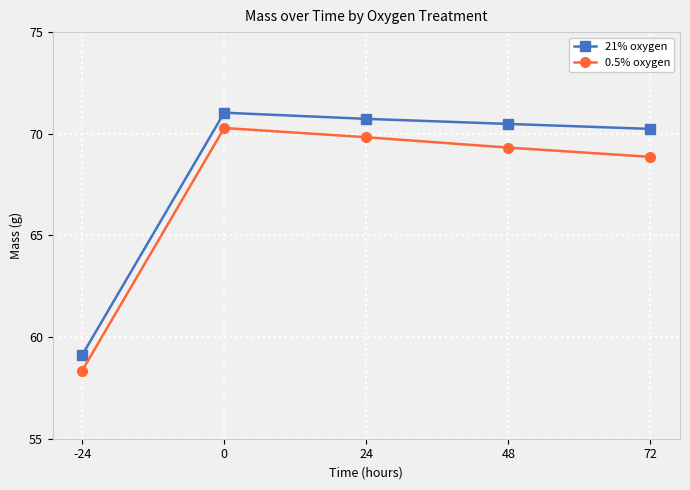

Reading left to right, extract all data points from this chart.

21% oxygen: -24=59.1	0=71.0	24=70.7	48=70.5	72=70.2
0.5% oxygen: -24=58.4	0=70.3	24=69.8	48=69.3	72=68.9